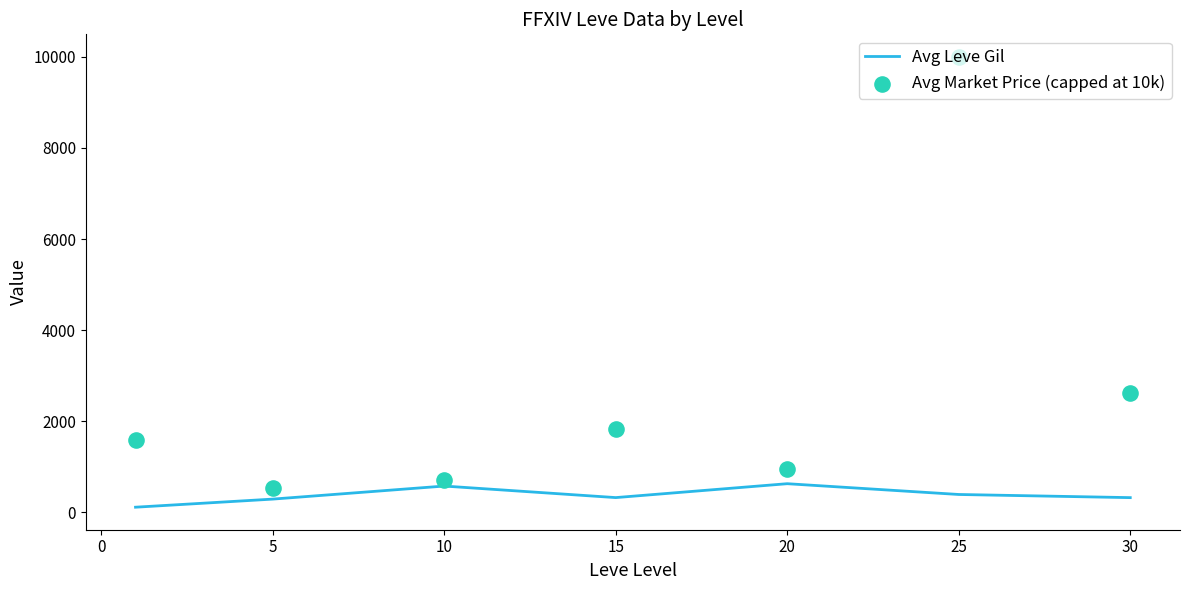

Which series has the largest Y range (max minus min)?

Avg Market Price (capped at 10k)